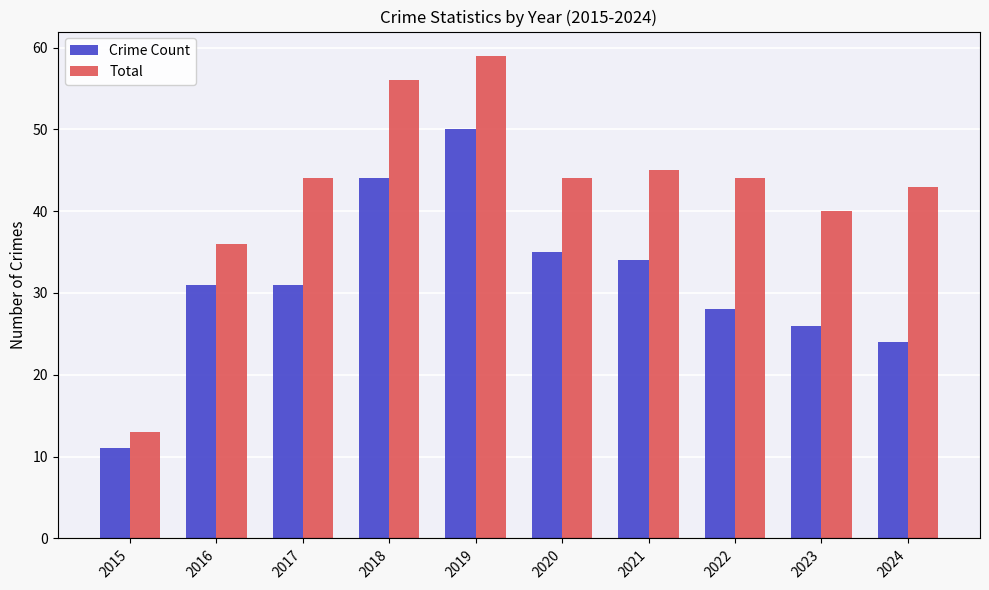

What is the difference between the second highest and second lowest values in the Crime Count series?

20